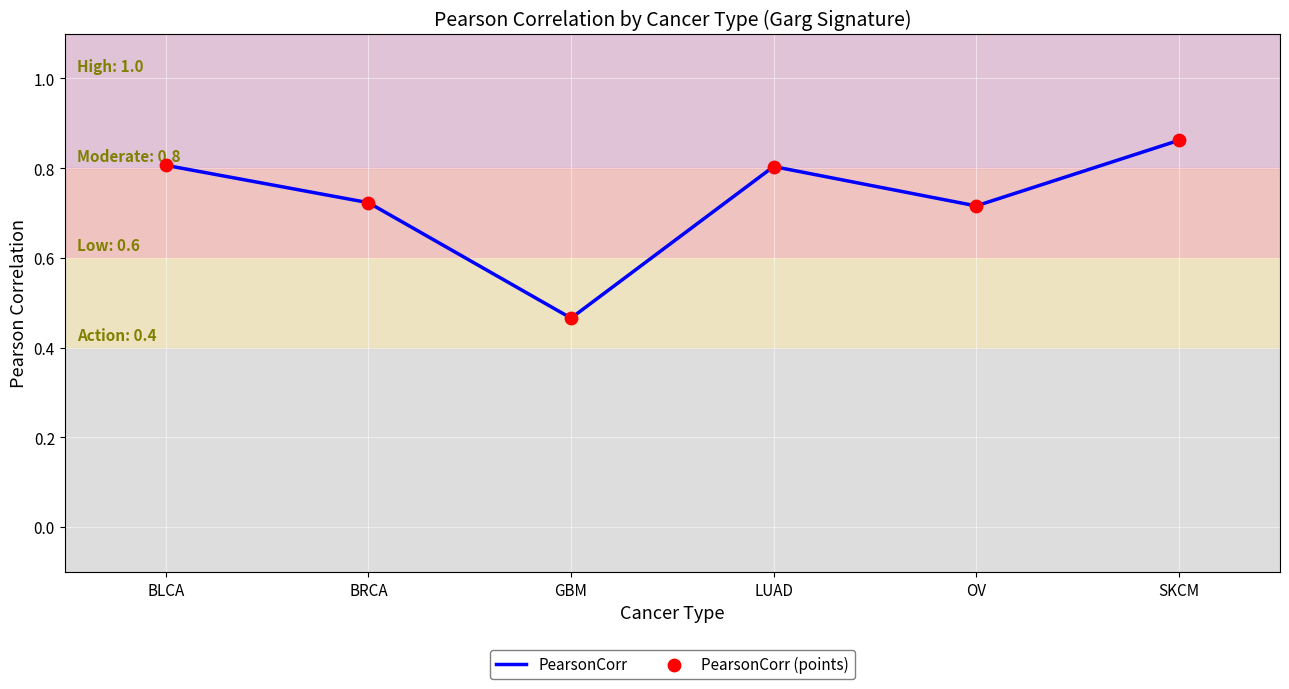

At which category does the data reach its first local valley?

GBM